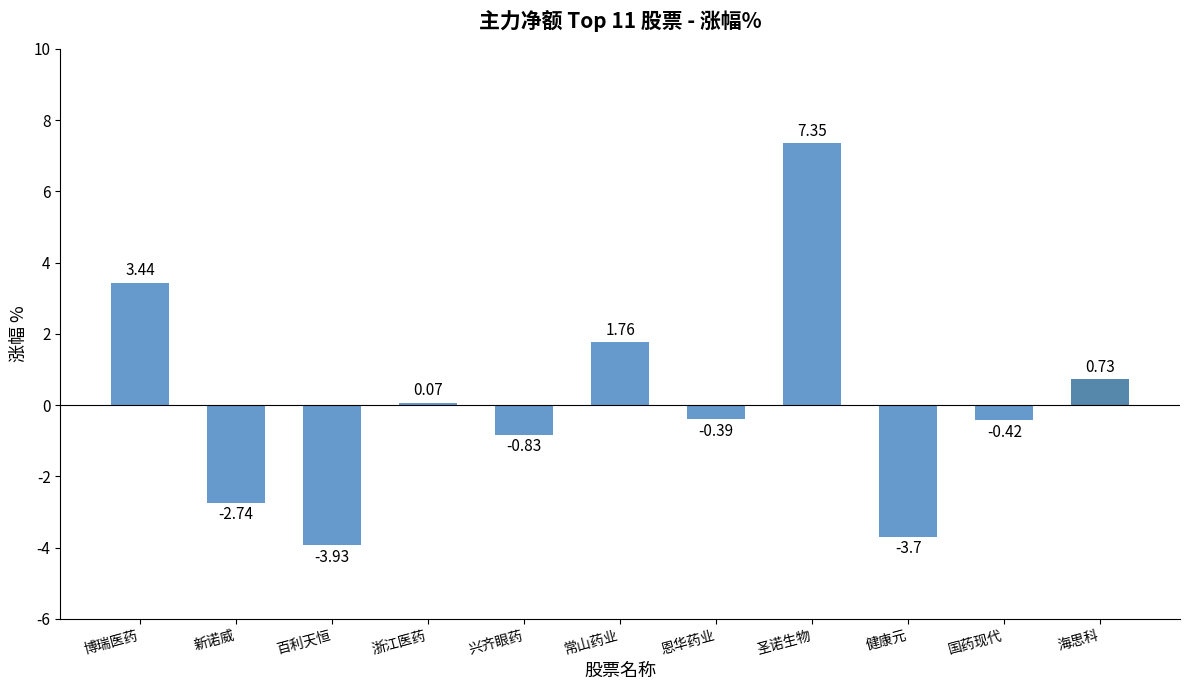

How many categories are shown in the chart?

11